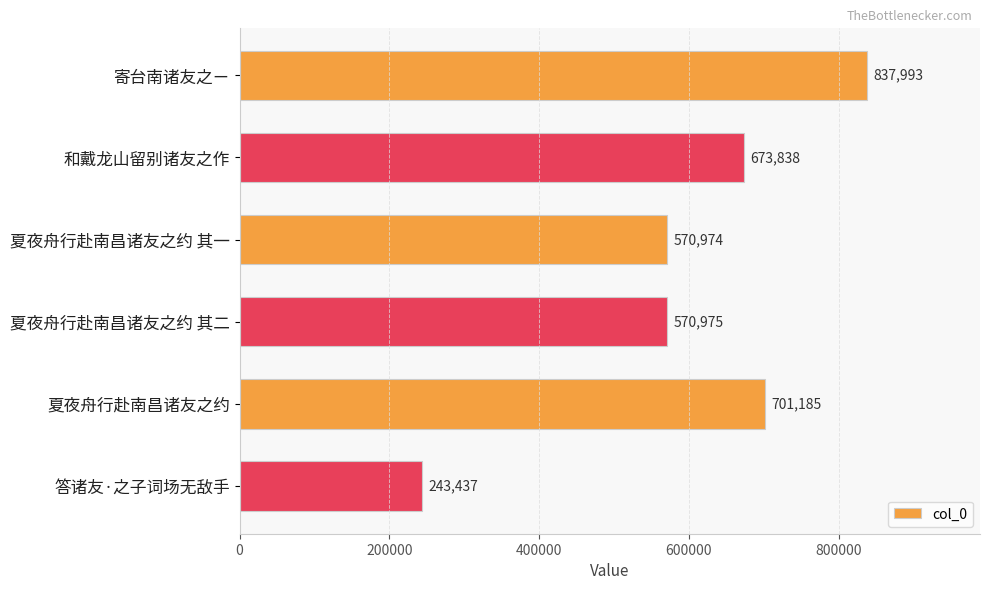

What is the label of the 1st bar from the top?

寄台南诸友之ㄧ